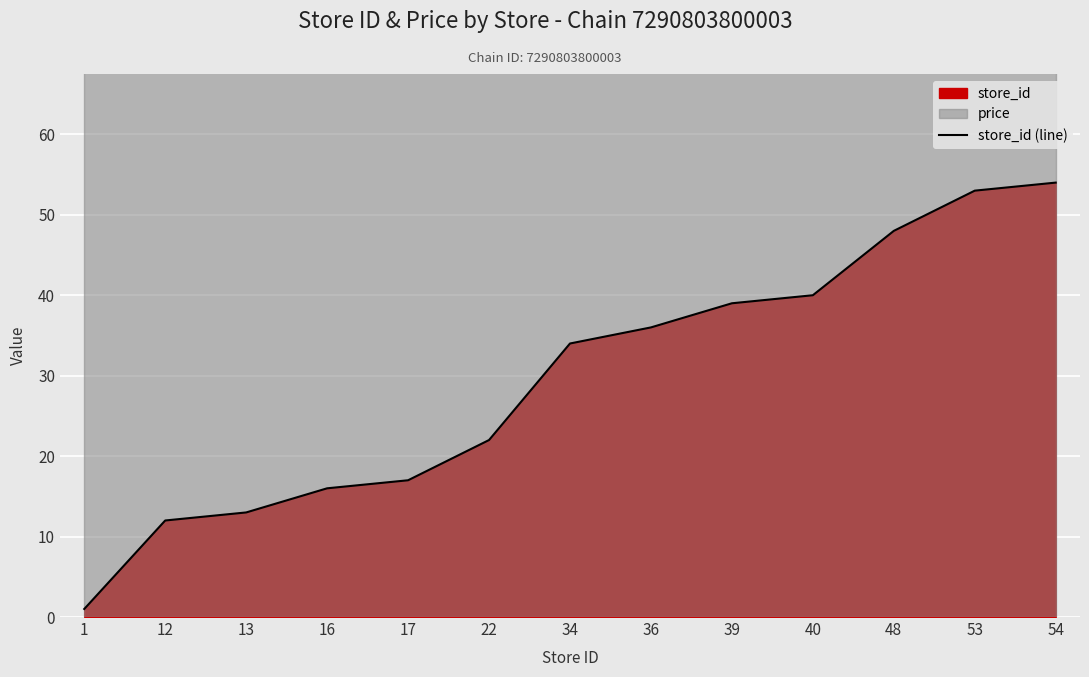

Reading left to right, what are all the values shown in this chart?

1=1	12=12	13=13	16=16	17=17	22=22	34=34	36=36	39=39	40=40	48=48	53=53	54=54